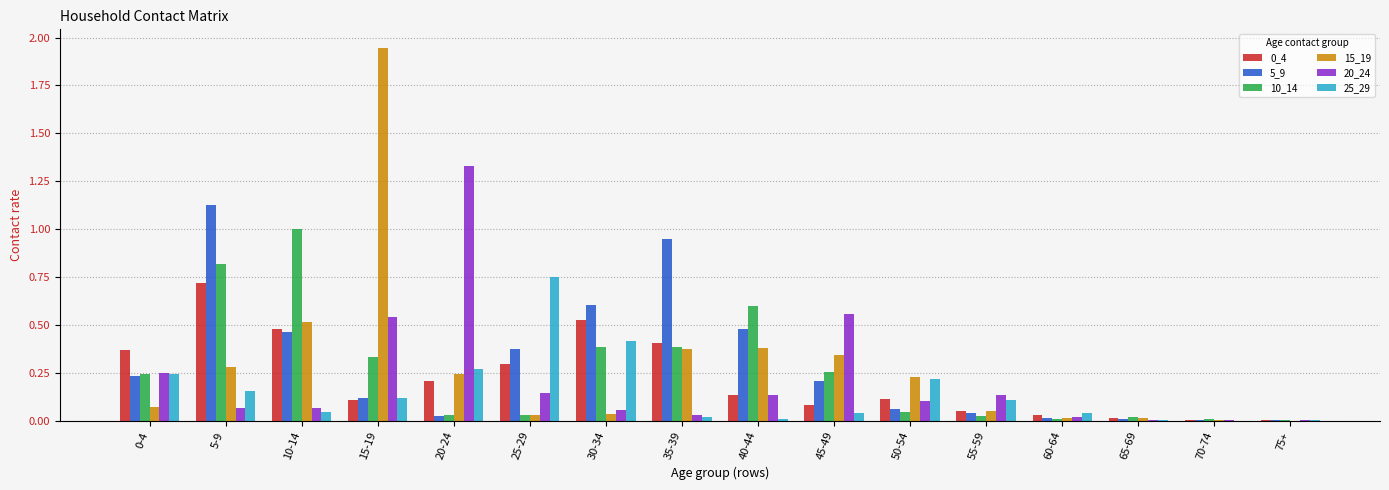

What is the sum of all 25_29 values?

2.5